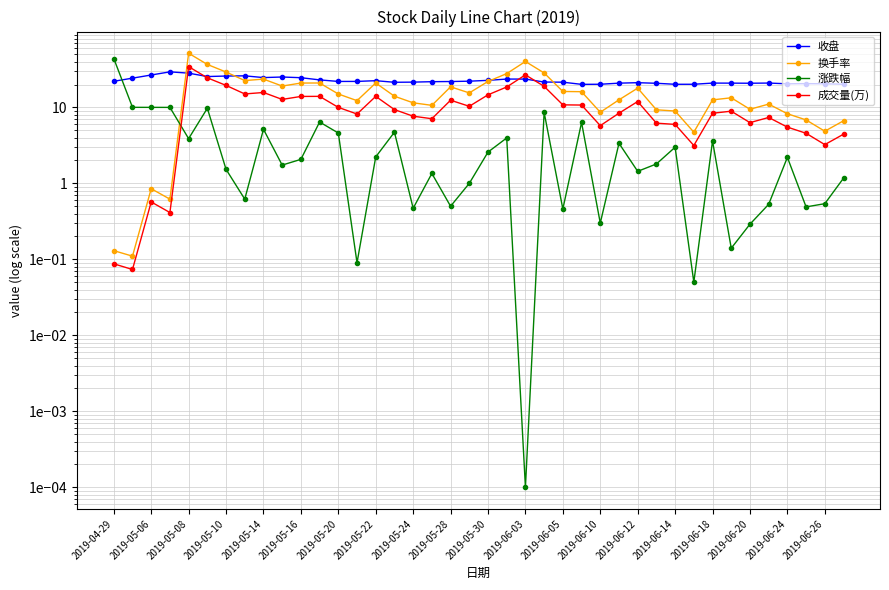

Which series has the largest total across all categories?

收盘